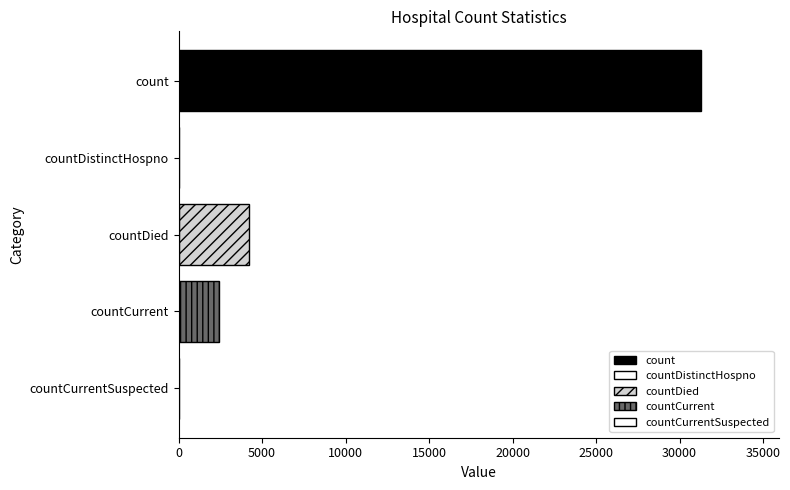

What is the ratio of the value at countDied to the value at countCurrent?

1.8